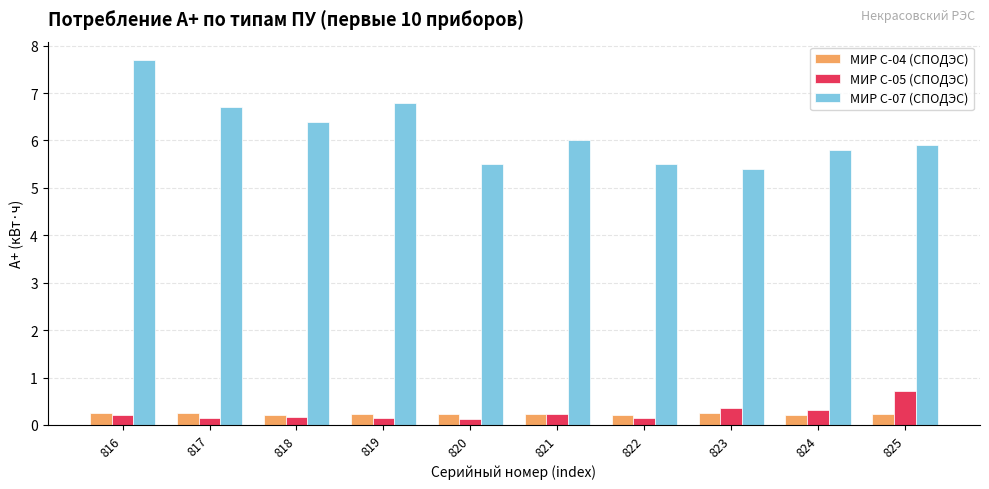

List the series in order of their peak value, lowest first.

МИР С-04 (СПОДЭС), МИР С-05 (СПОДЭС), МИР С-07 (СПОДЭС)